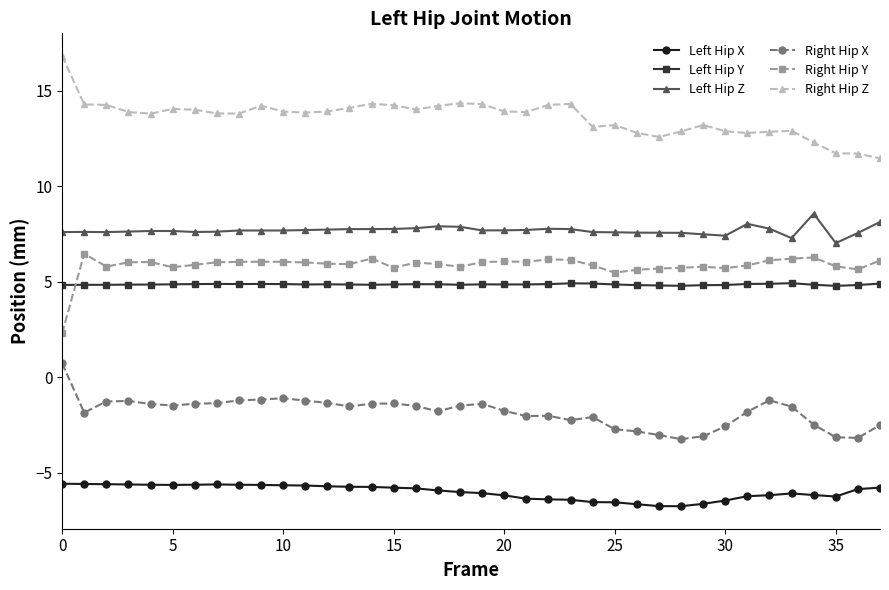

Rank the series by their maximum value, from lowest to highest.

Left Hip X, Right Hip X, Left Hip Y, Right Hip Y, Left Hip Z, Right Hip Z